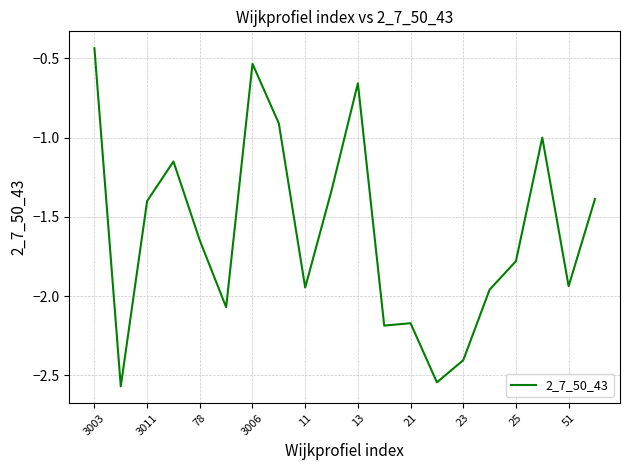

What is the difference between the maximum and minimum values?

2.1